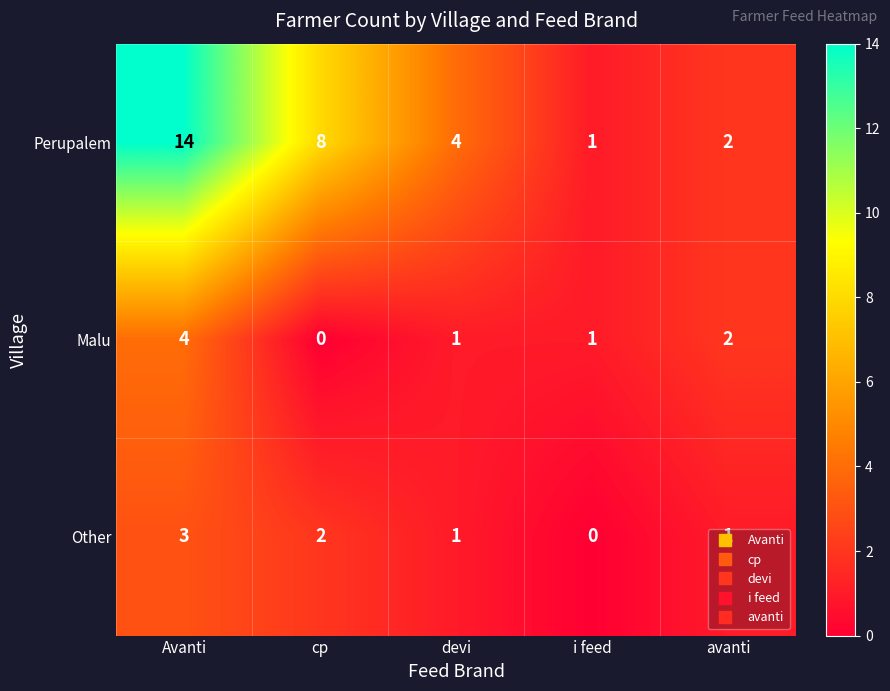

What is the sum of all Malu values?

8